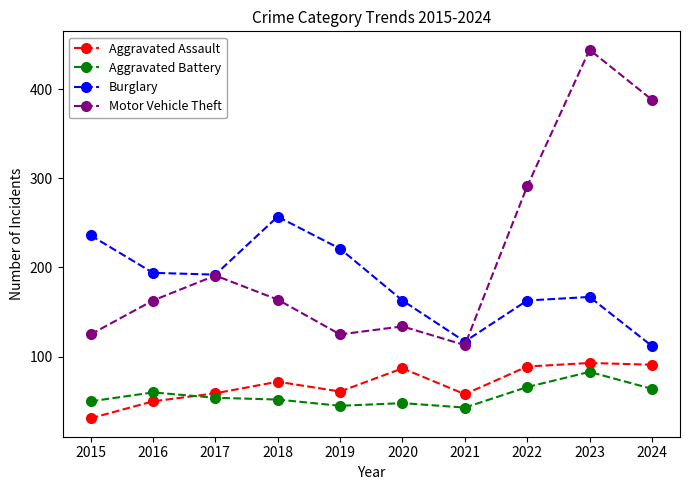

True or false: Motor Vehicle Theft and Aggravated Battery cross at least once.

False